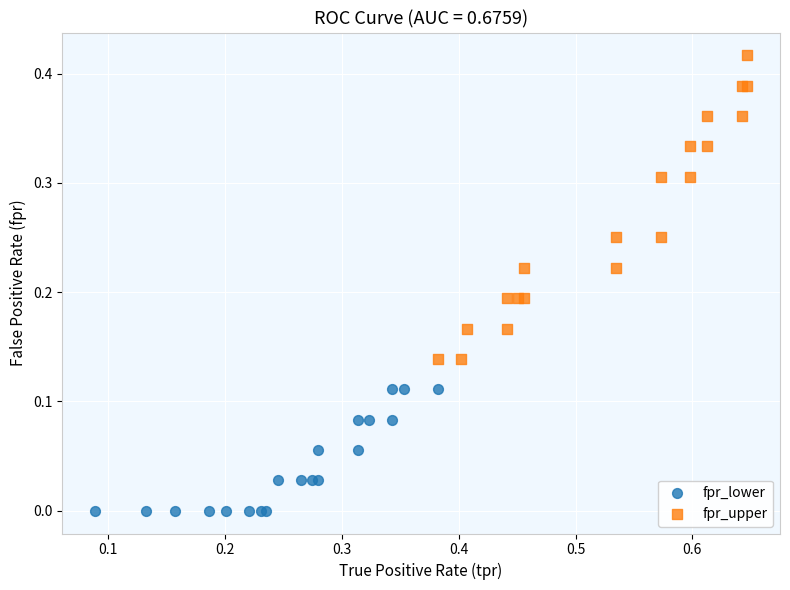

Which series reaches the maximum Y coordinate?

fpr_upper